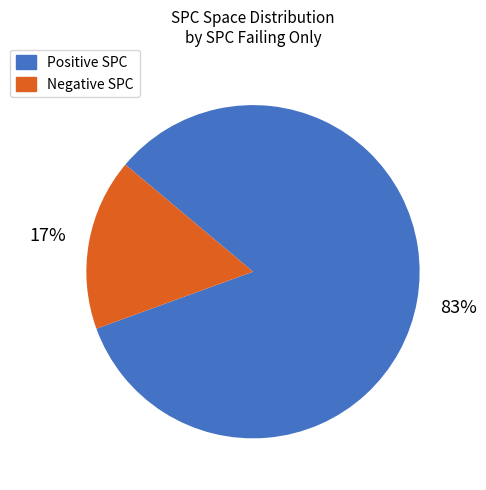

Is there any slice that represents more than half of the pie?

Yes